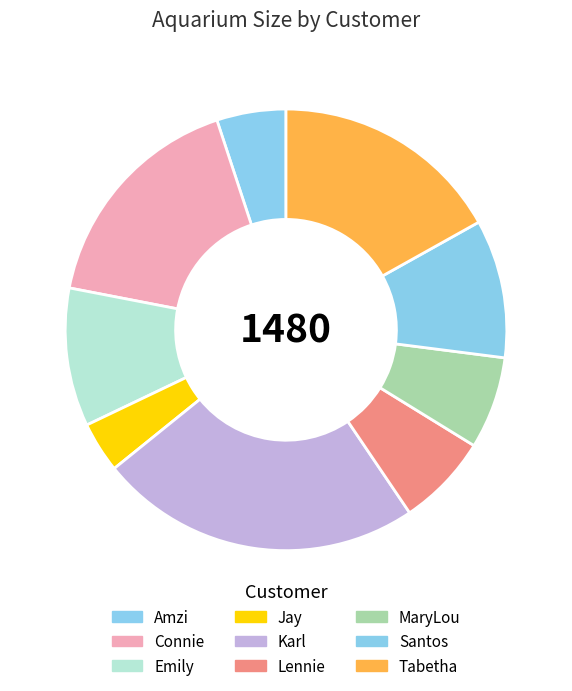

What is the ratio of the value at Amzi to the value at Jay?

1.4